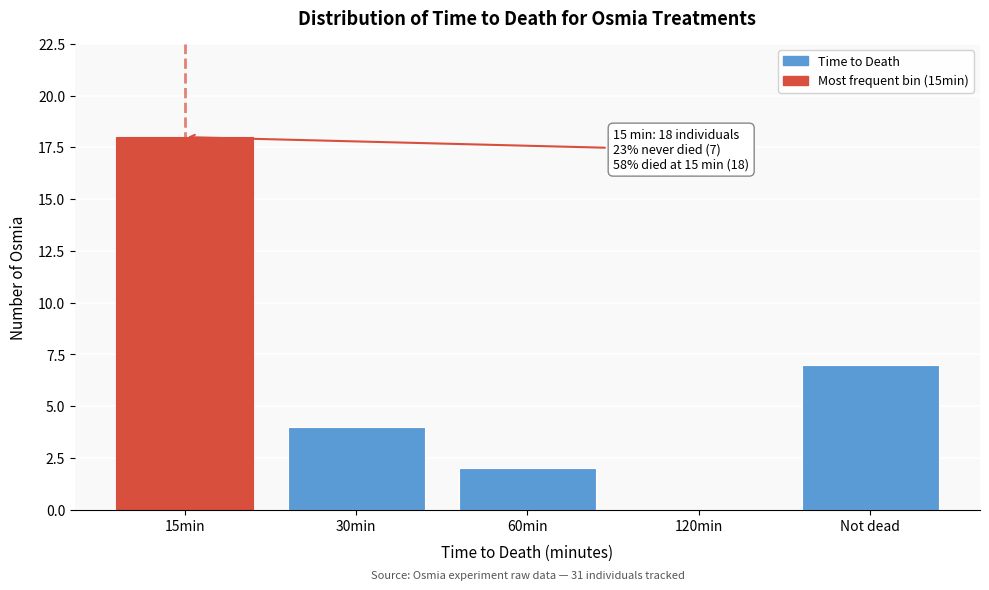

Reading right to left, extract all data points from this chart.

Not dead=7	120min=0	60min=2	30min=4	15min=18